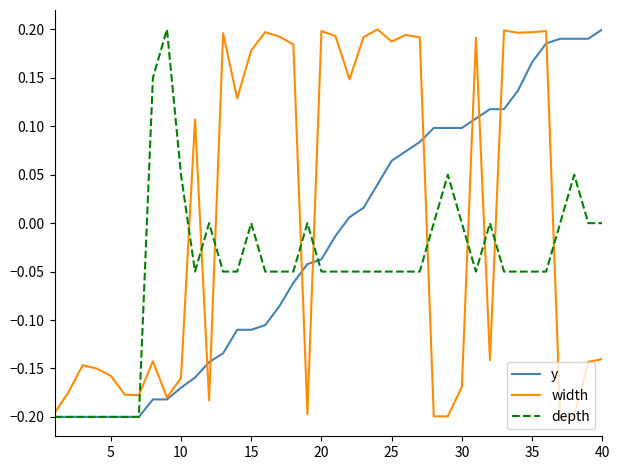

Which series has the largest total across all categories?

width